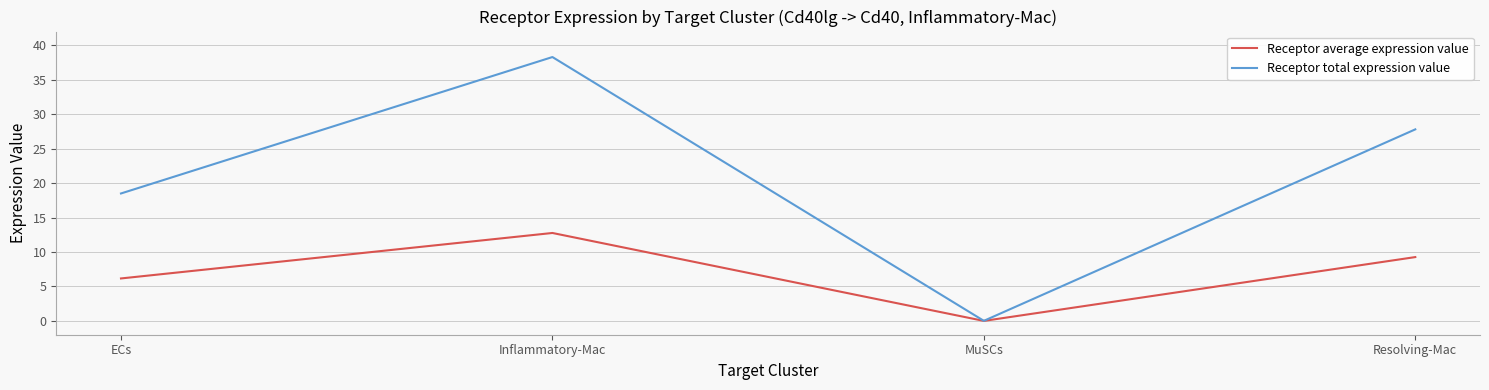

Where is Receptor total expression value nearest to the value 19?

ECs